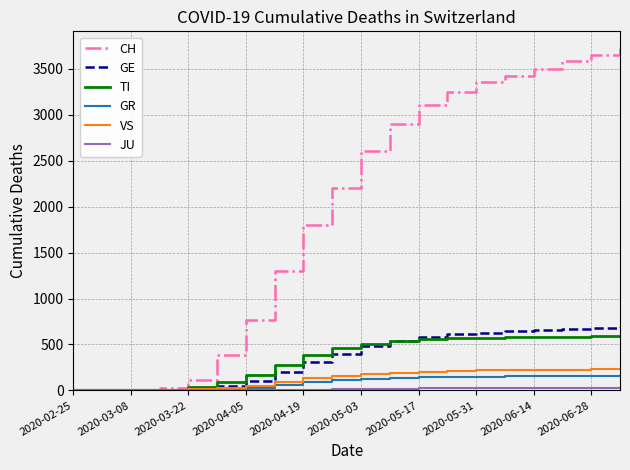

Which series has the largest total across all categories?

CH